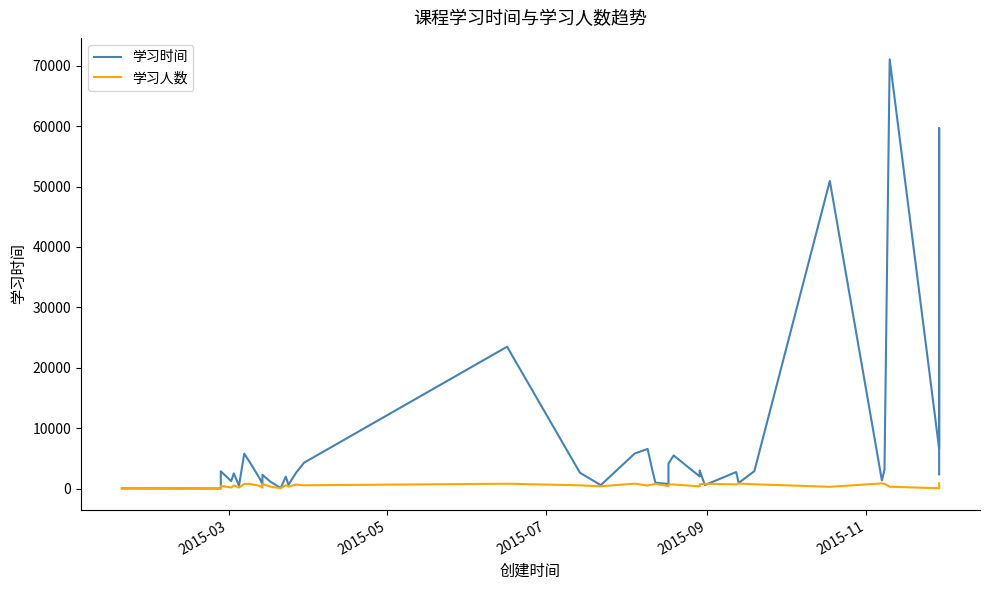

How many data points in 学习时间 are less than 2634?

20